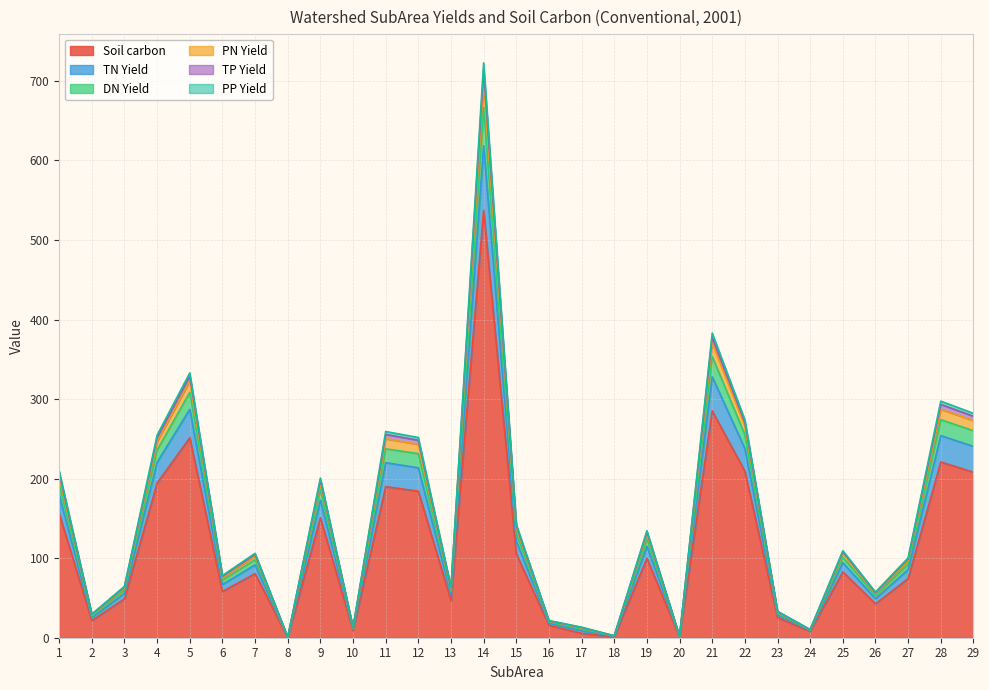

What is the total value across all series at 8?

0.5